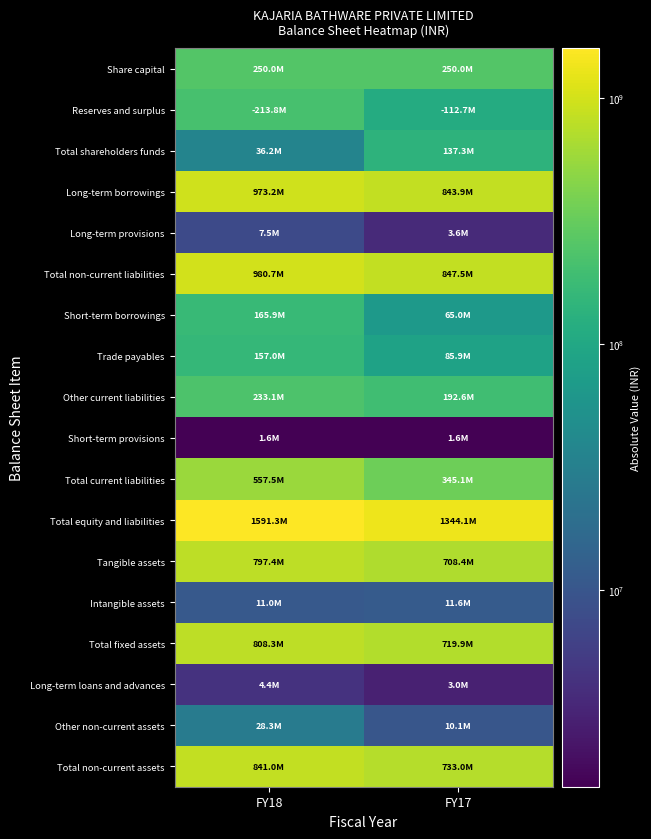

What is the smallest value displayed?

1596000